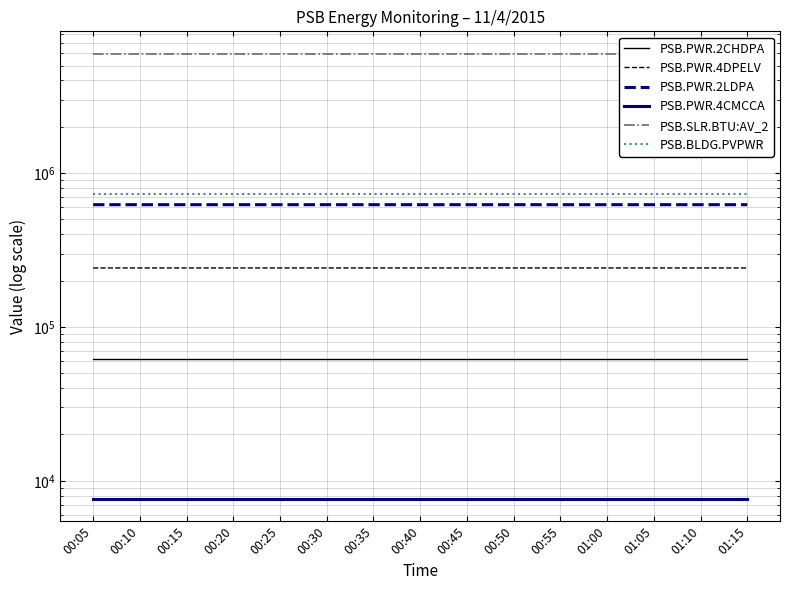

At how many categories does at least one series exceed 1210629?

15